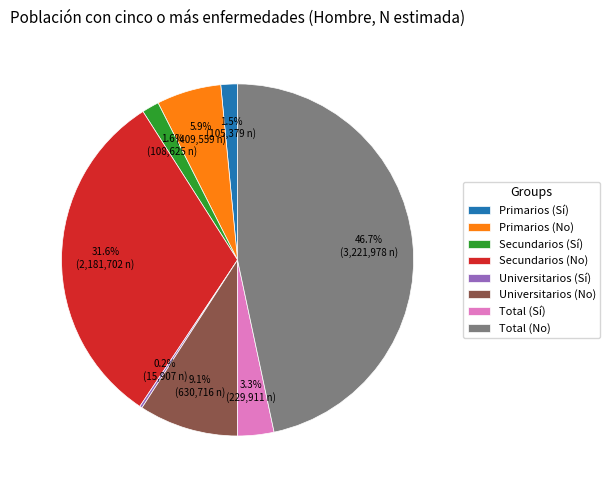

What is the total percentage of Secundarios (Sí) and Total (Sí)?

4.9%